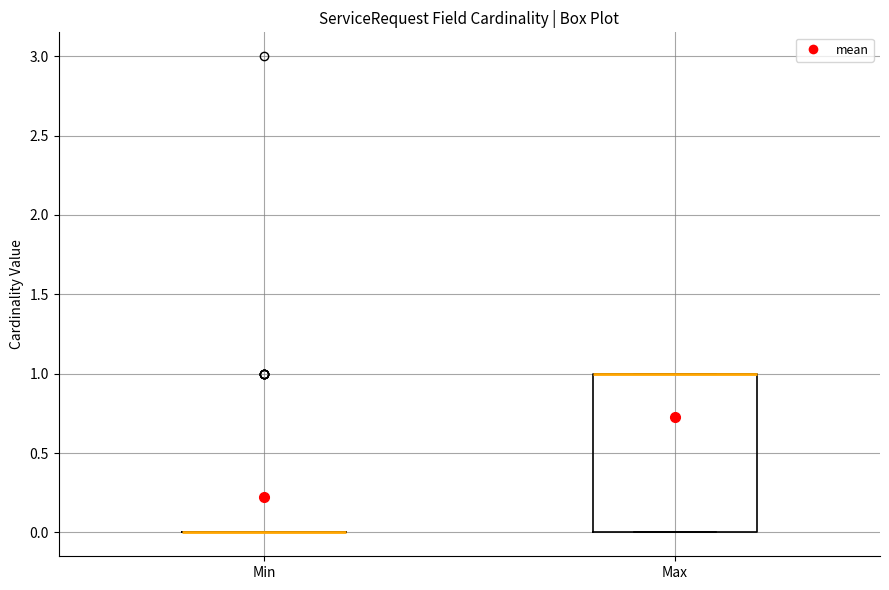

Reading left to right, read every box against the y-axis: the position of its median line, the range the box covers, and the ends of its whiskers. The values are not printed on the chart, so give them approximately, as read against the axis.

Min: box collapsed to a line at 0, whiskers 0 to 0
Max: median 1 (drawn on the box's upper edge), box 0 to 1, whiskers 0 to 1